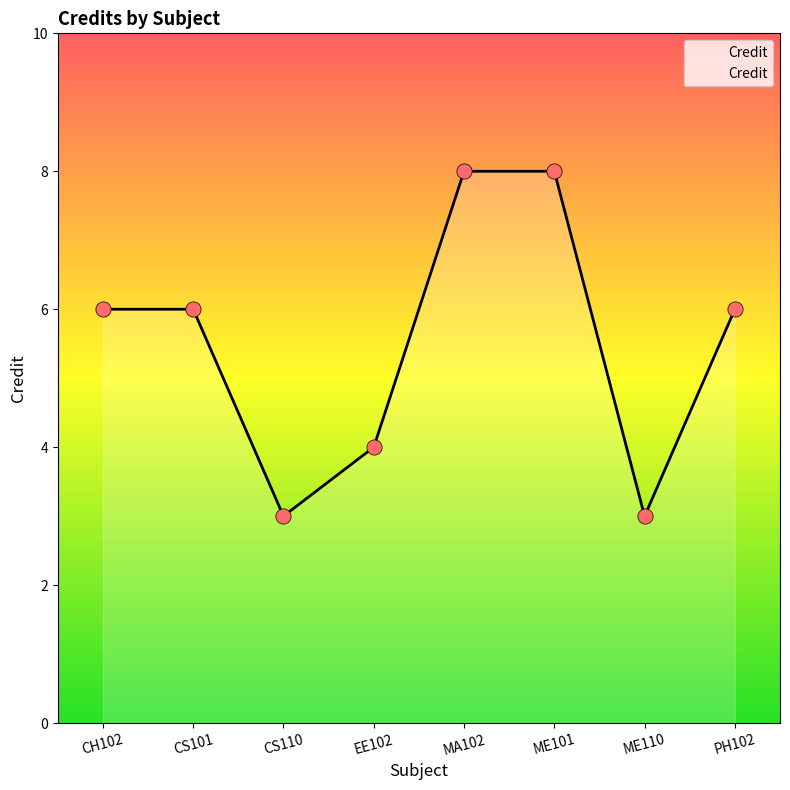

What is the ratio of the value at ME110 to the value at CS101?

0.5